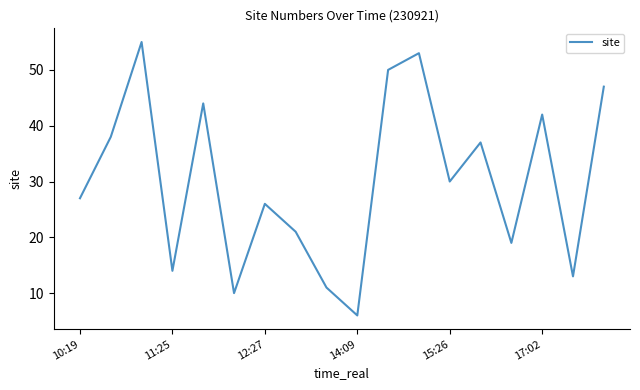

What is the difference between the maximum and minimum values?

49